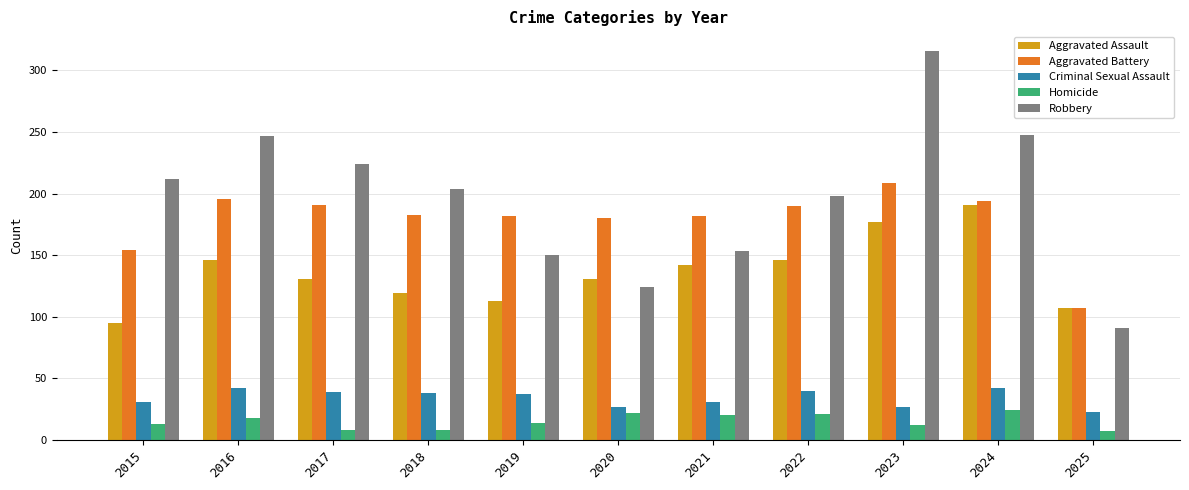

What is the value of the Criminal Sexual Assault bar at the 2nd from the left?

42